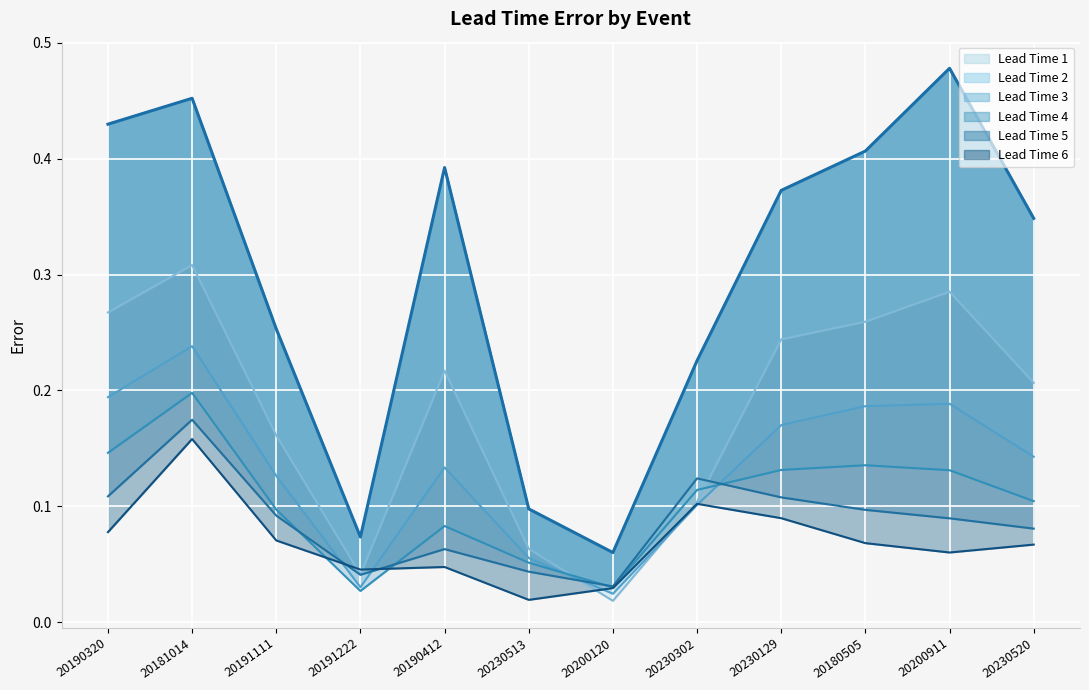

Which series changed the most between 20191111 and 20230302?

Lead Time 2